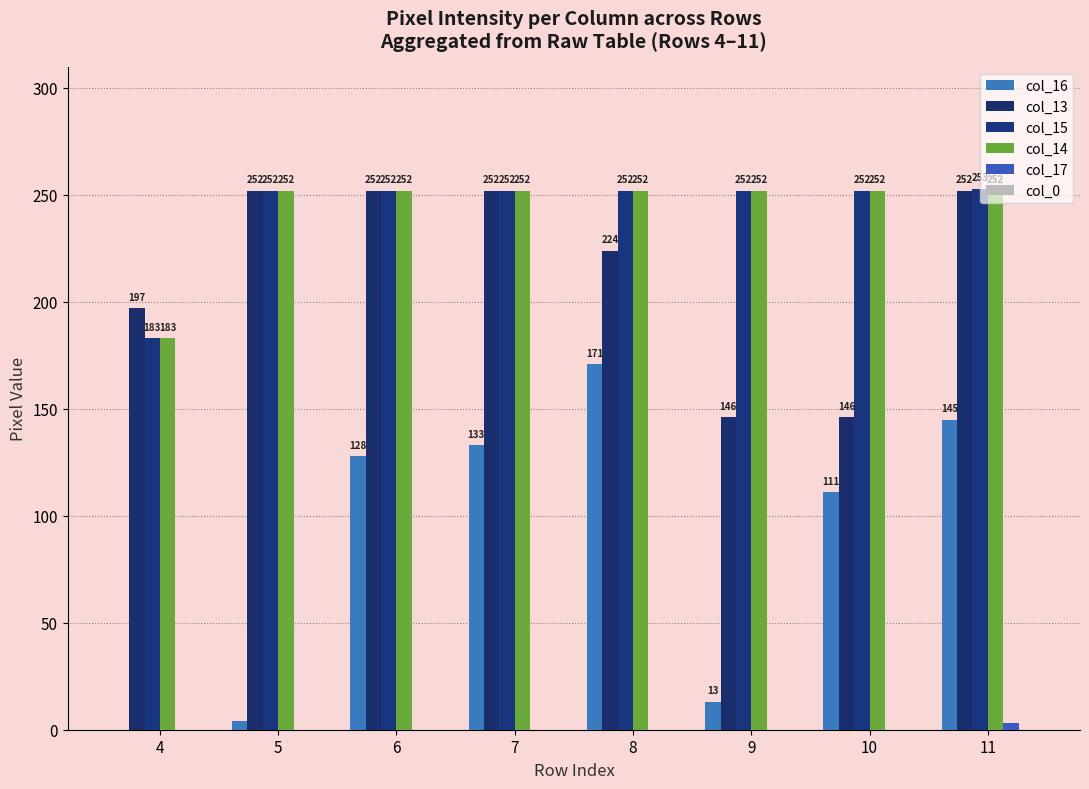

How many data points does each series have?

8